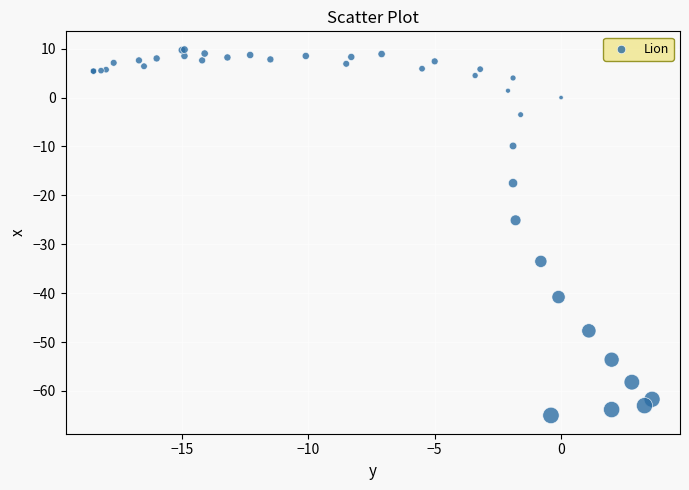

What Y value in the scatter plot is closest to -27?

-25.1